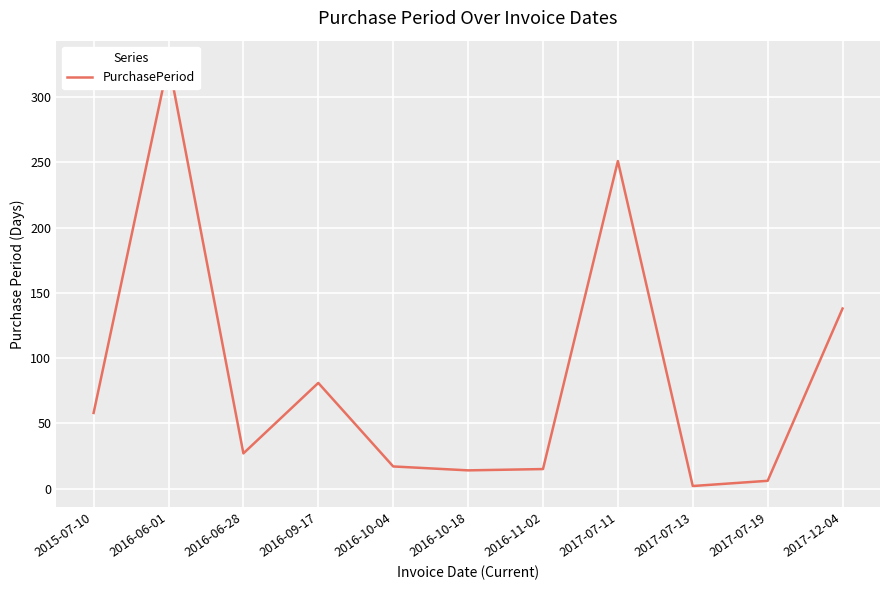

Reading left to right, transcribe all the data shown in this chart.

2015-07-10=58	2016-06-01=327	2016-06-28=27	2016-09-17=81	2016-10-04=17	2016-10-18=14	2016-11-02=15	2017-07-11=251	2017-07-13=2	2017-07-19=6	2017-12-04=138